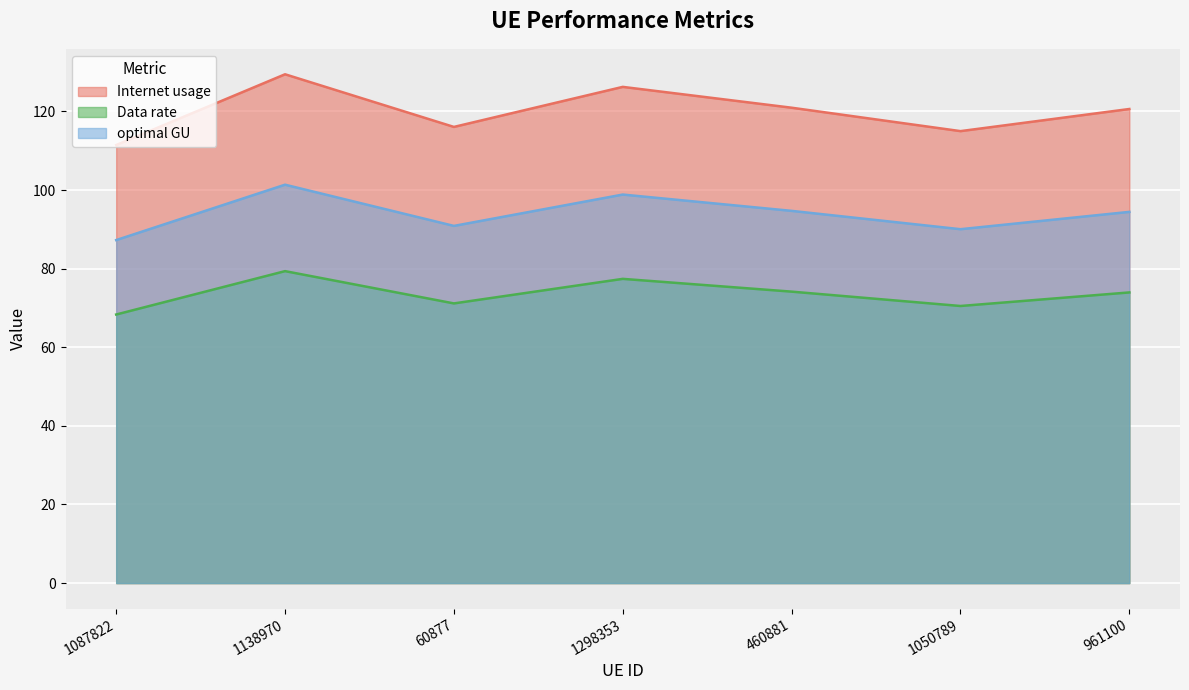

How many categories are shown in the chart?

7